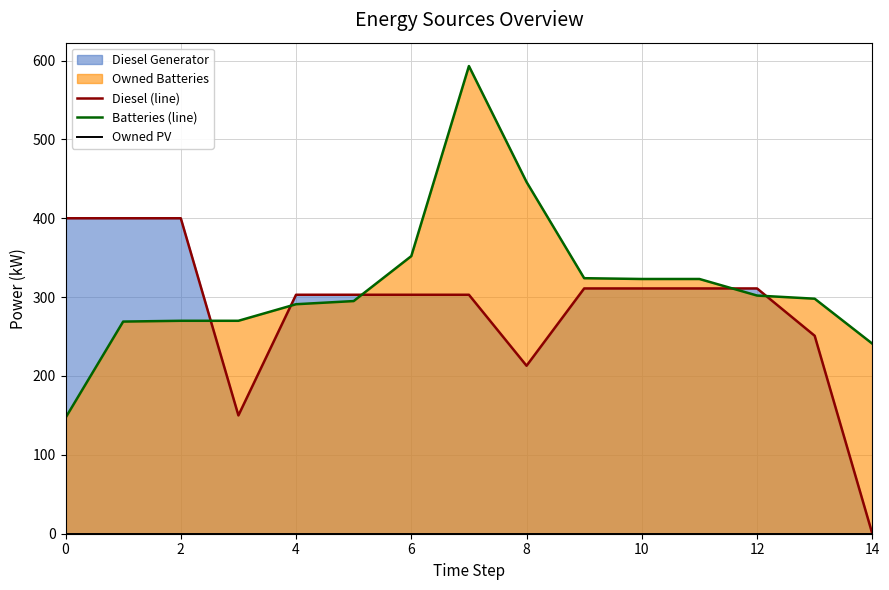

What is the total value across all series at 11?

634